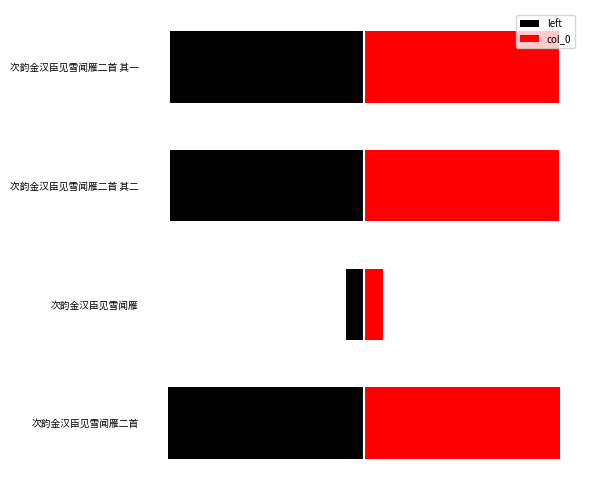

The value of left at 次韵金汉臣见雪闻雁 is -53338.0. True or false?

True